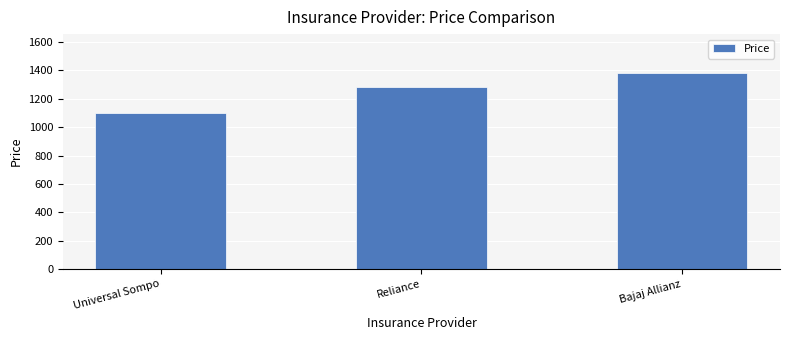

Reading left to right, what are all the values shown in this chart?

1102	1283	1380